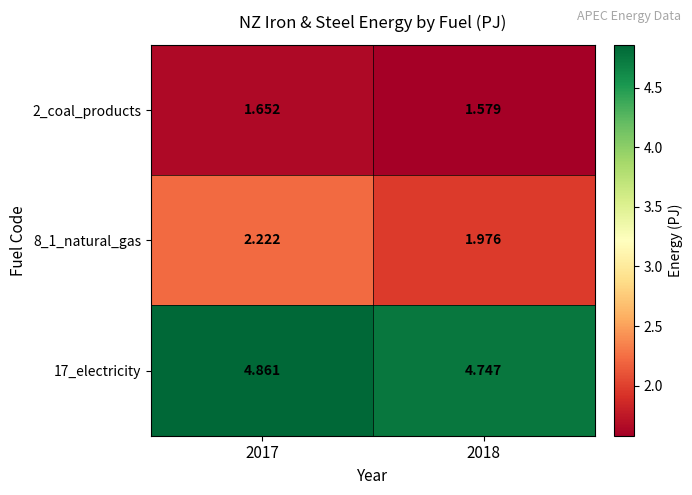

How many data points does each series have?

2